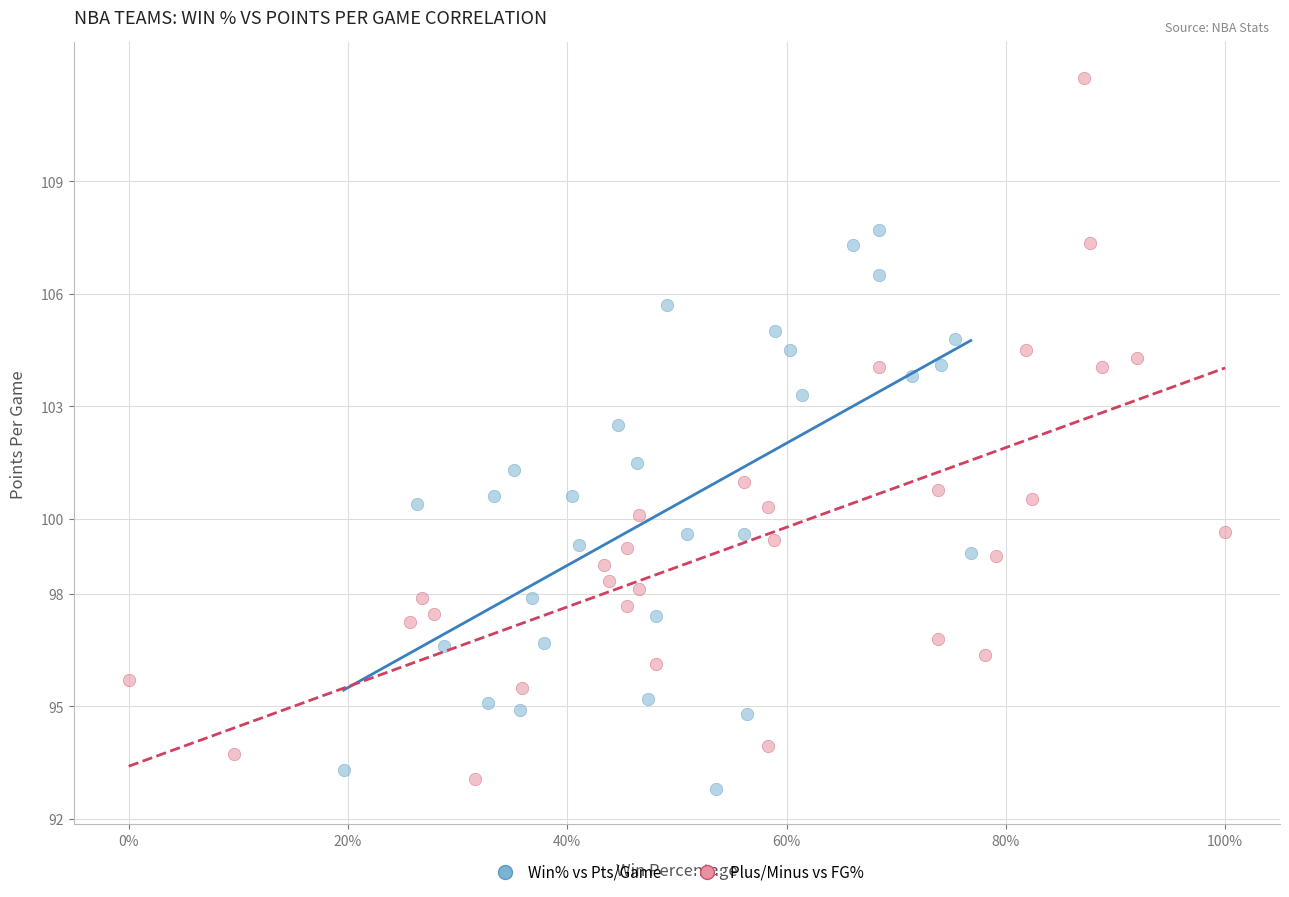

Which series has the largest Y range (max minus min)?

Plus/Minus vs FG%